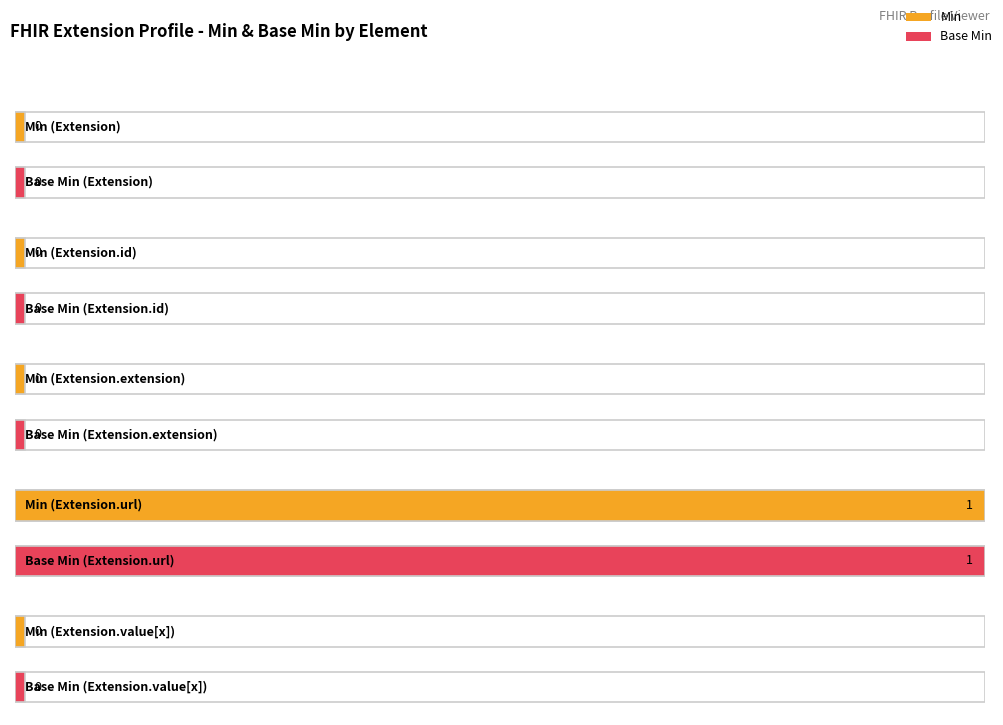

The Min series shows 0 at Extension. True or false?

True